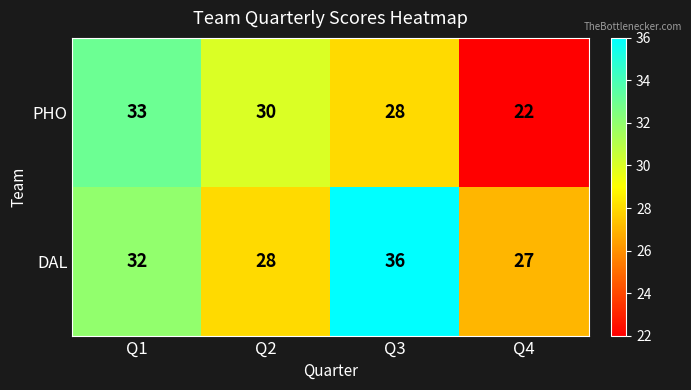

Between Q1 and Q4, which series saw the biggest shift?

PHO